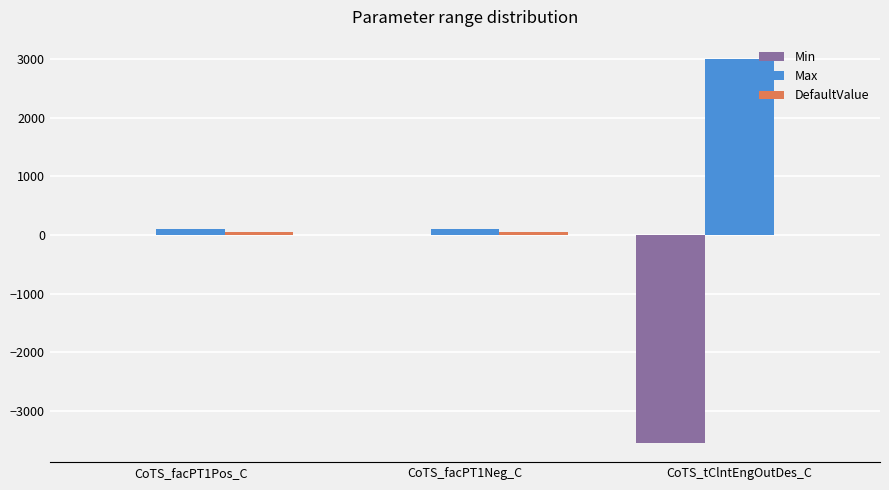

At which category does the chart reach its peak across all series?

CoTS_tClntEngOutDes_C